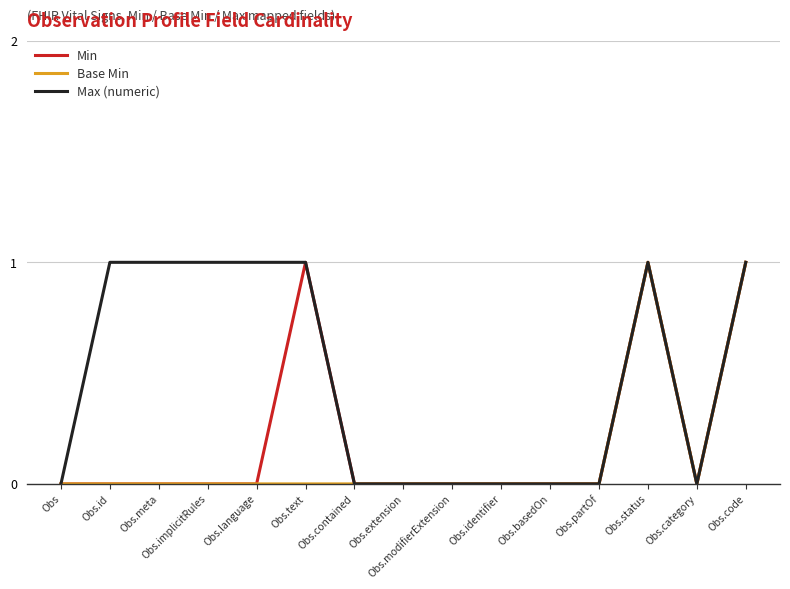

True or false: Max (numeric) has a value of 1 at Obs.status.

True